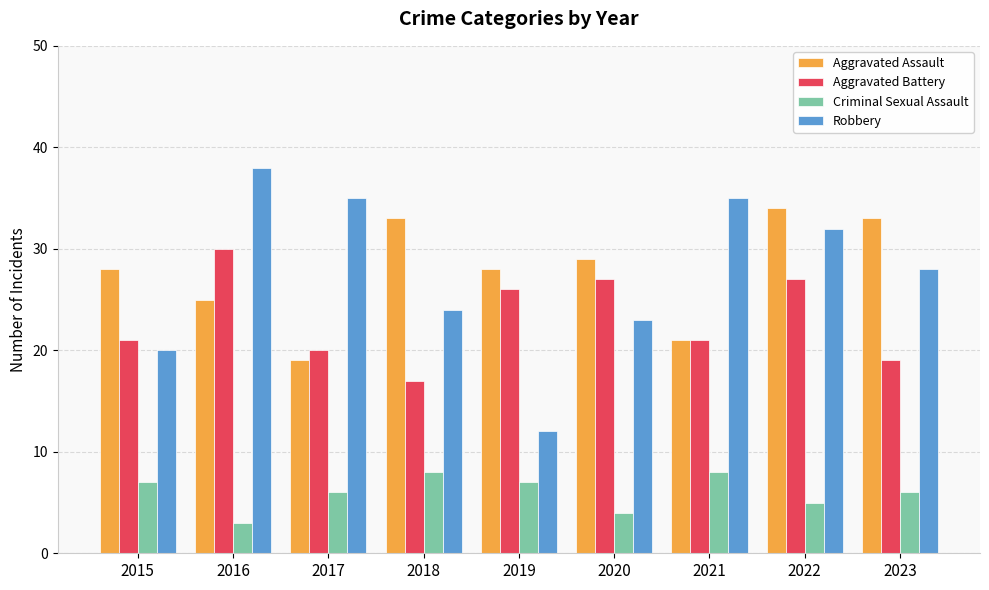

True or false: Criminal Sexual Assault has a value of 7 at 2015.

True